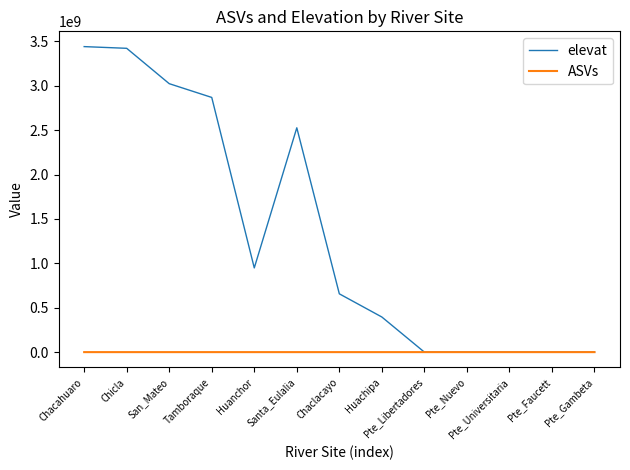

Which series has the widest spread of values?

elevat